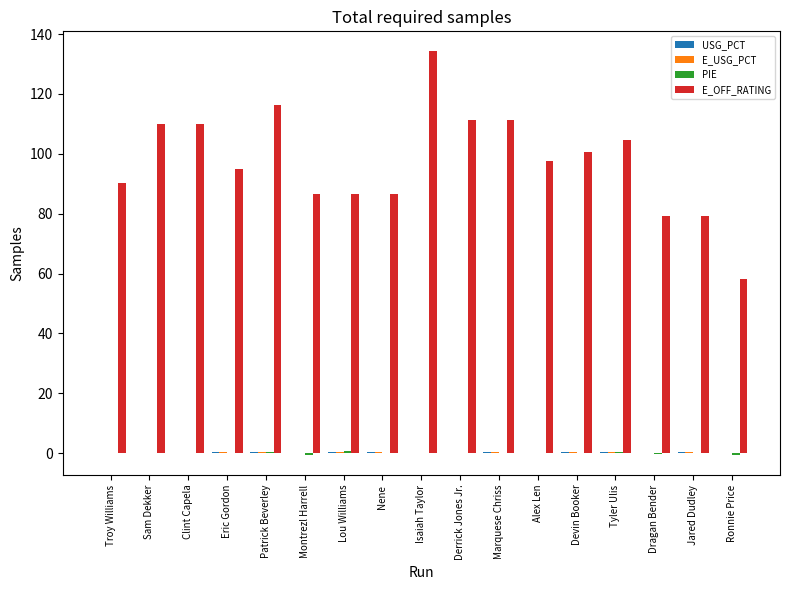

At which category is the sum across all series the highest?

Isaiah Taylor